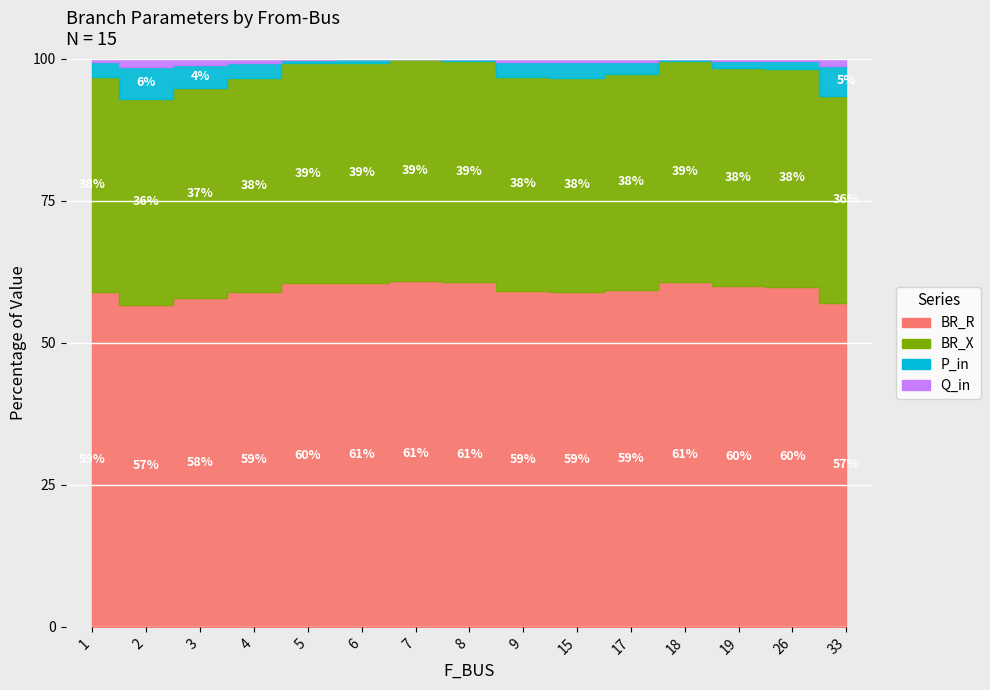

Count the number of data series in this chart.

4